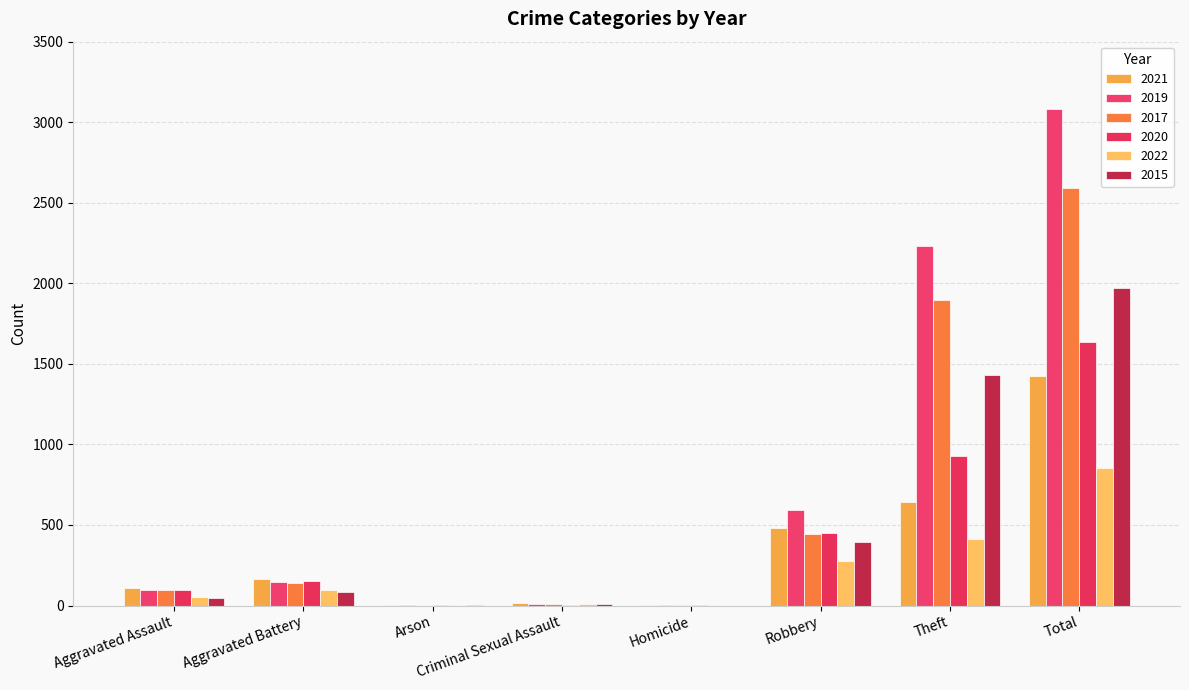

What is the label of the 2nd bar from the left?

Aggravated Battery